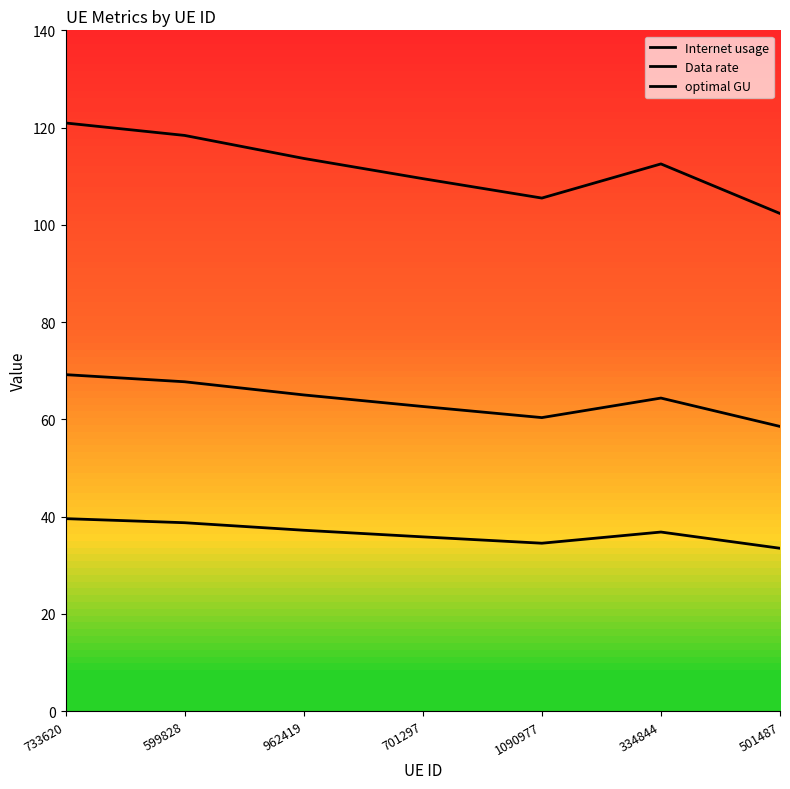

List the series in order of their overall mean, lowest first.

Data rate, optimal GU, Internet usage